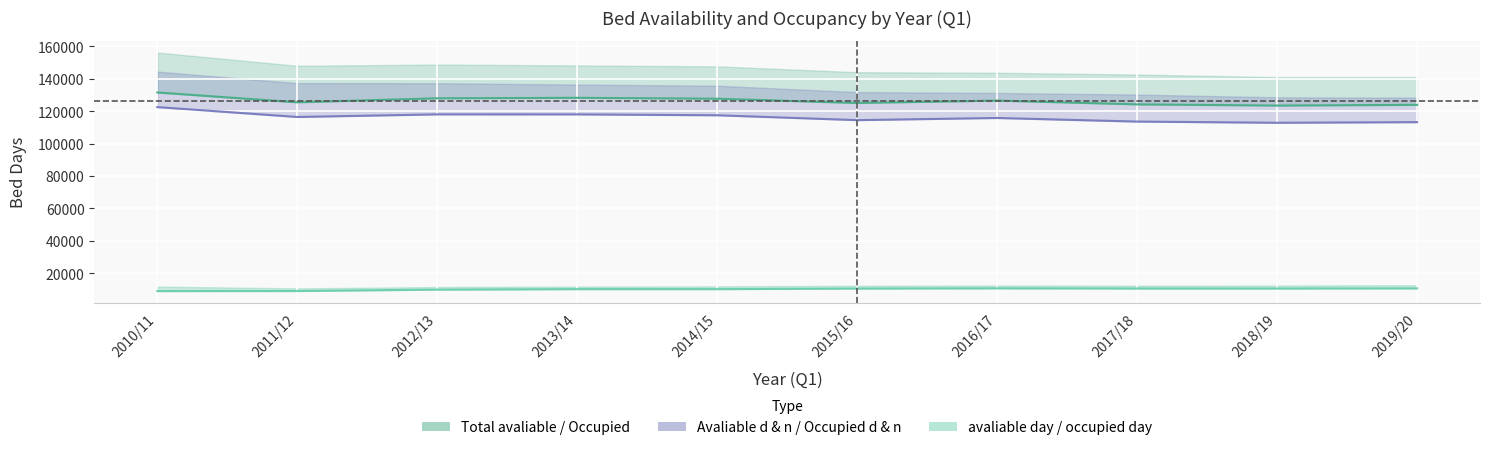

True or false: Total Occupied and Occupied d & n cross at least once.

False